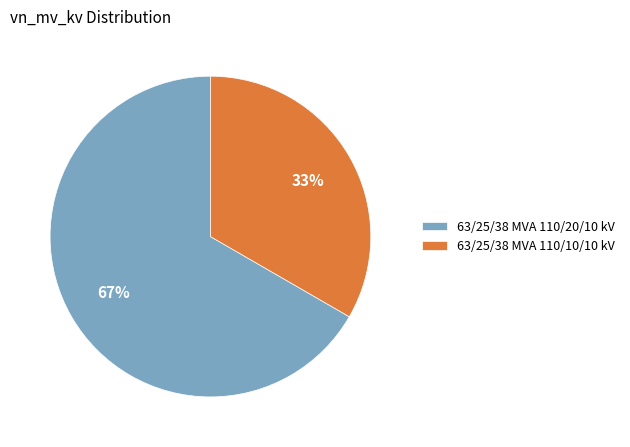

Rank the categories by value from lowest to highest.

63/25/38 MVA 110/10/10 kV, 63/25/38 MVA 110/20/10 kV